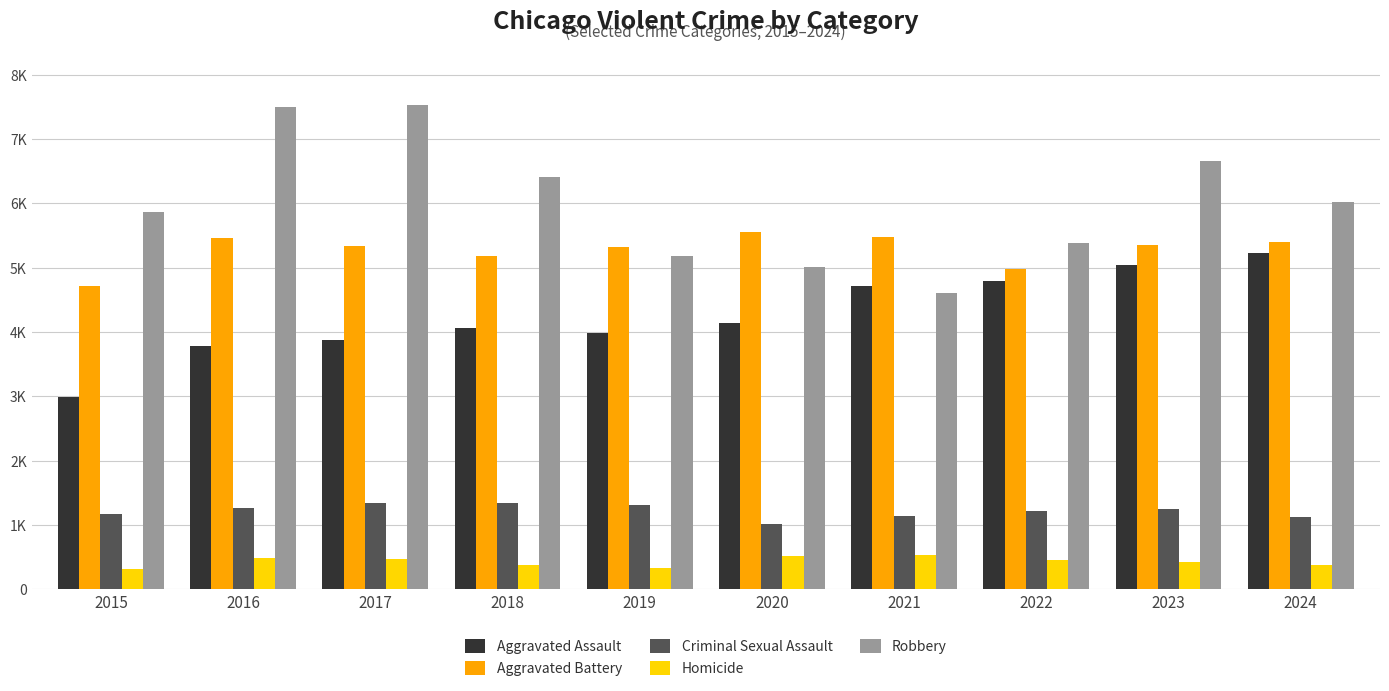

Are the bars horizontal?

No